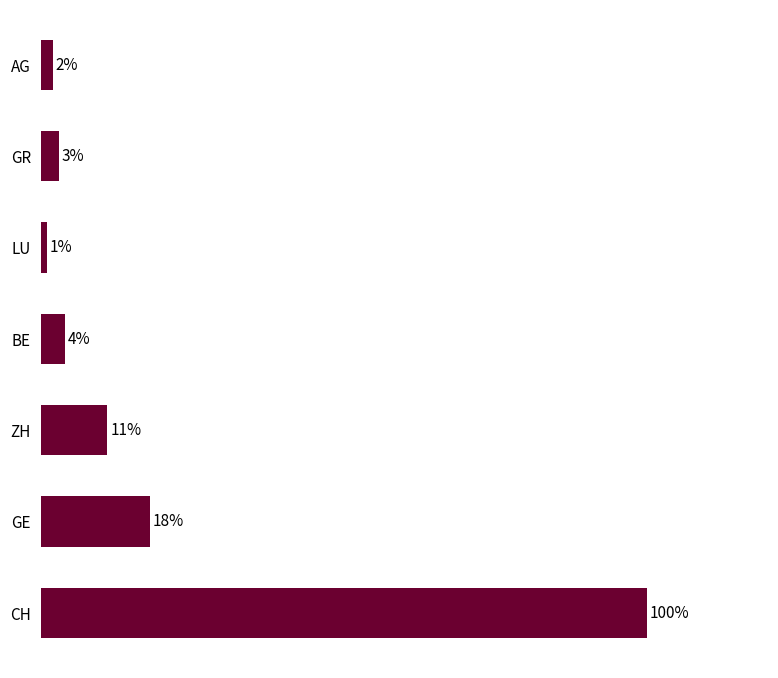

Which has a higher value, LU or GE?

GE